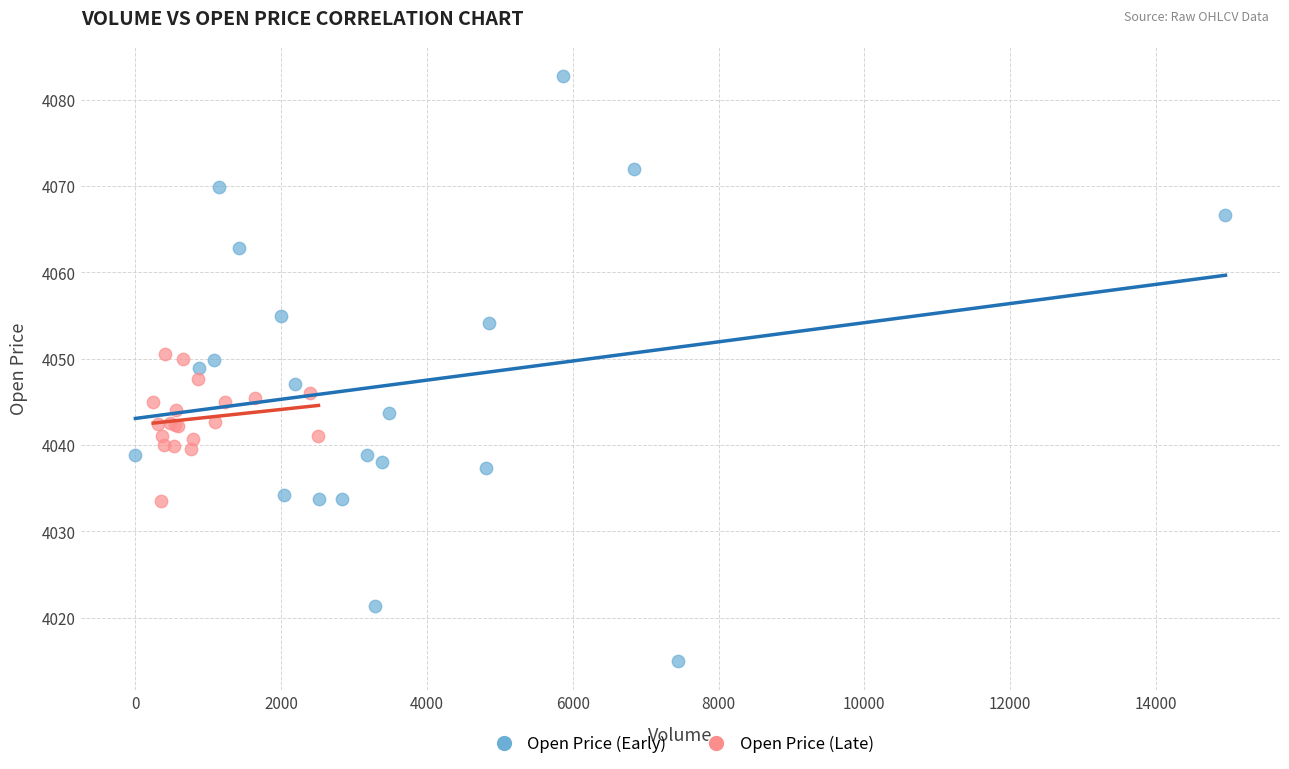

Which series reaches the minimum Y coordinate?

Open Price (Early)